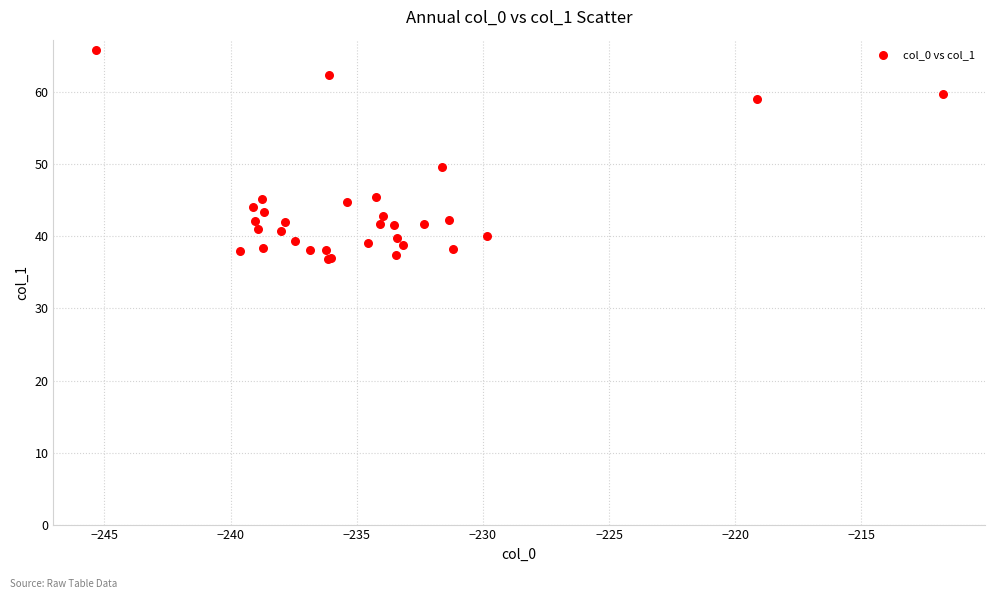

What Y value in the scatter plot is closest to 51?

49.6